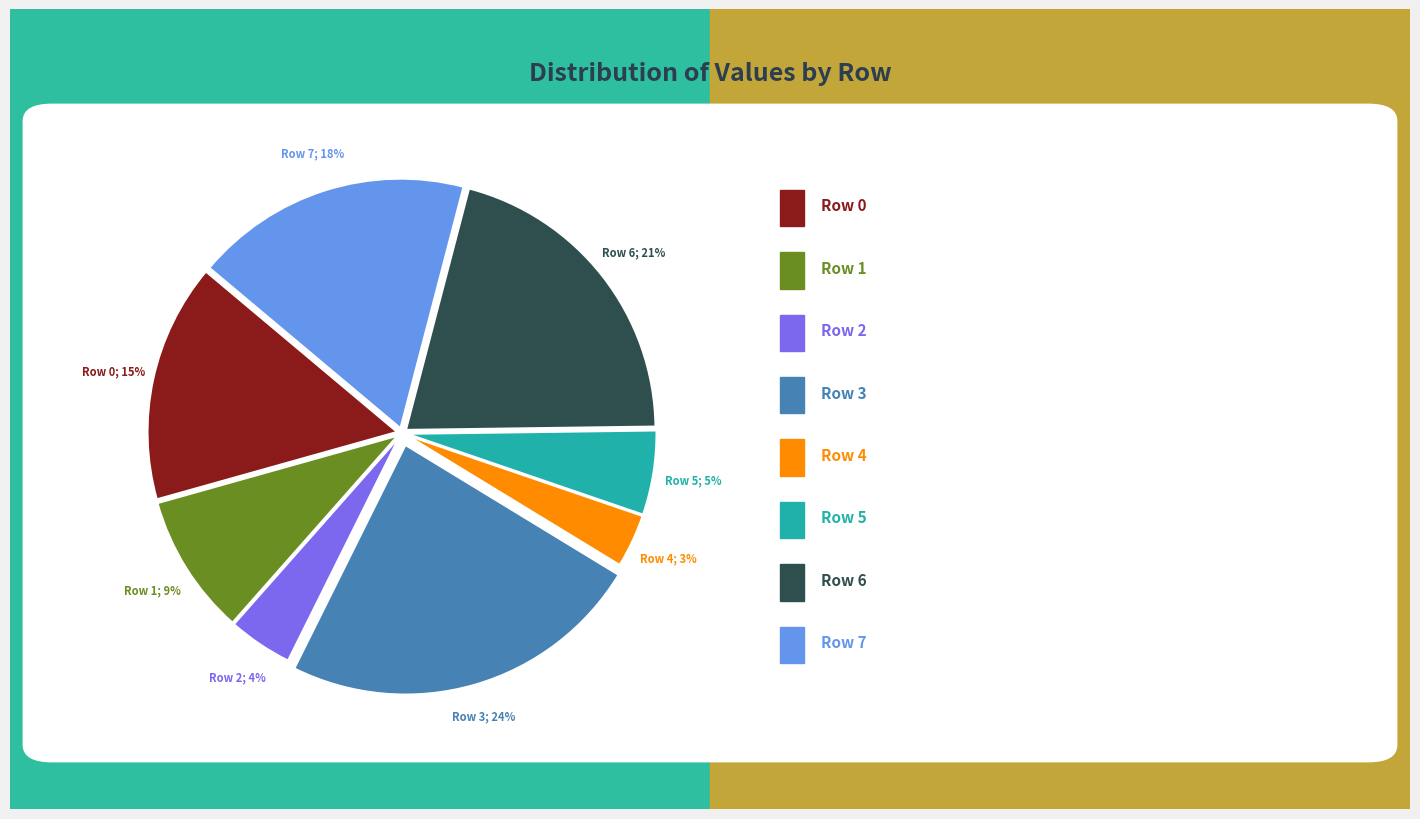

Is there any slice that represents more than half of the pie?

No